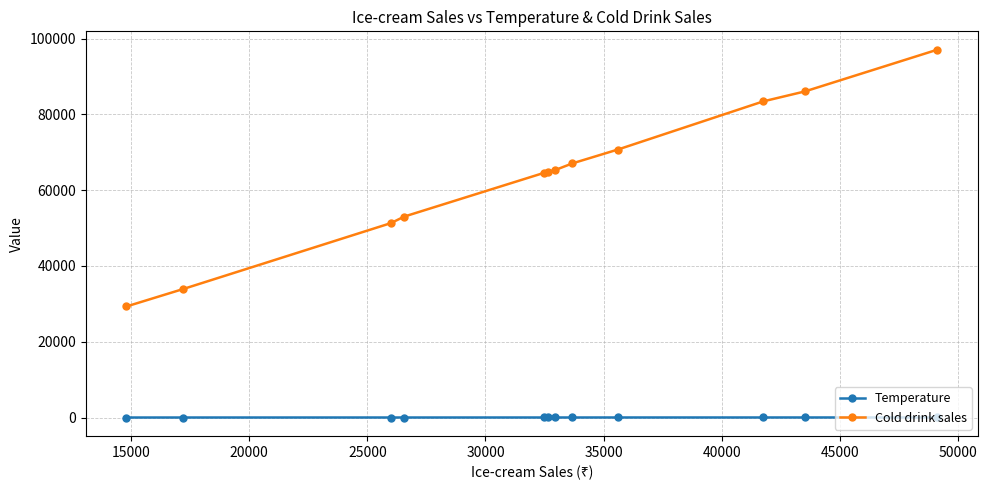

True or false: Cold drink sales and Temperature cross at least once.

False